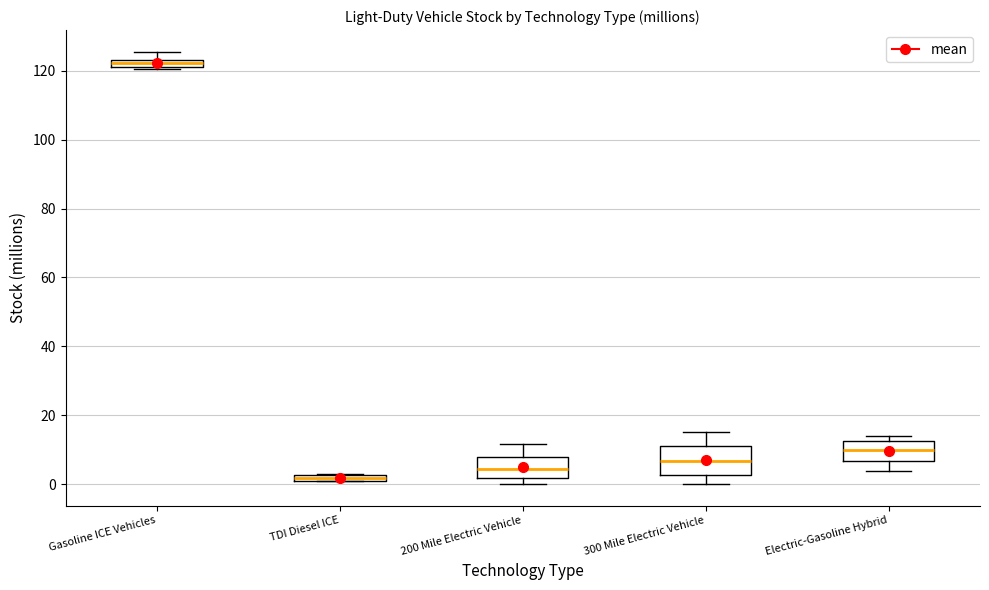

Where is the upper edge of the box for TDI Diesel ICE on the y-axis? The values are not printed on the chart, so give them approximately, as read against the axis.

2